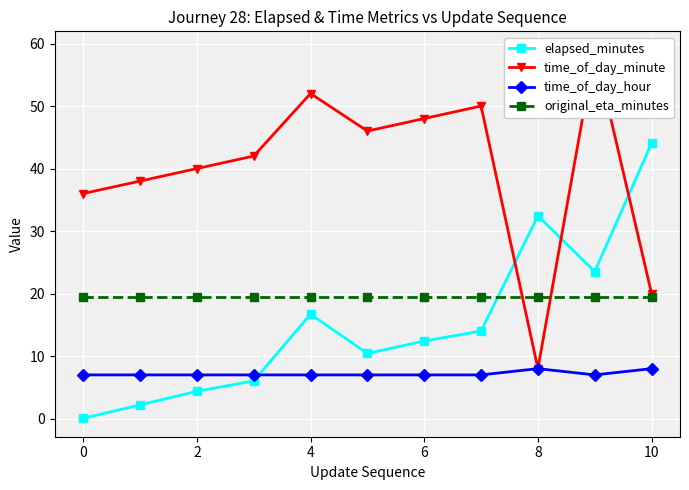

What is the difference between the maximum and second lowest values in the elapsed_minutes series?

41.9